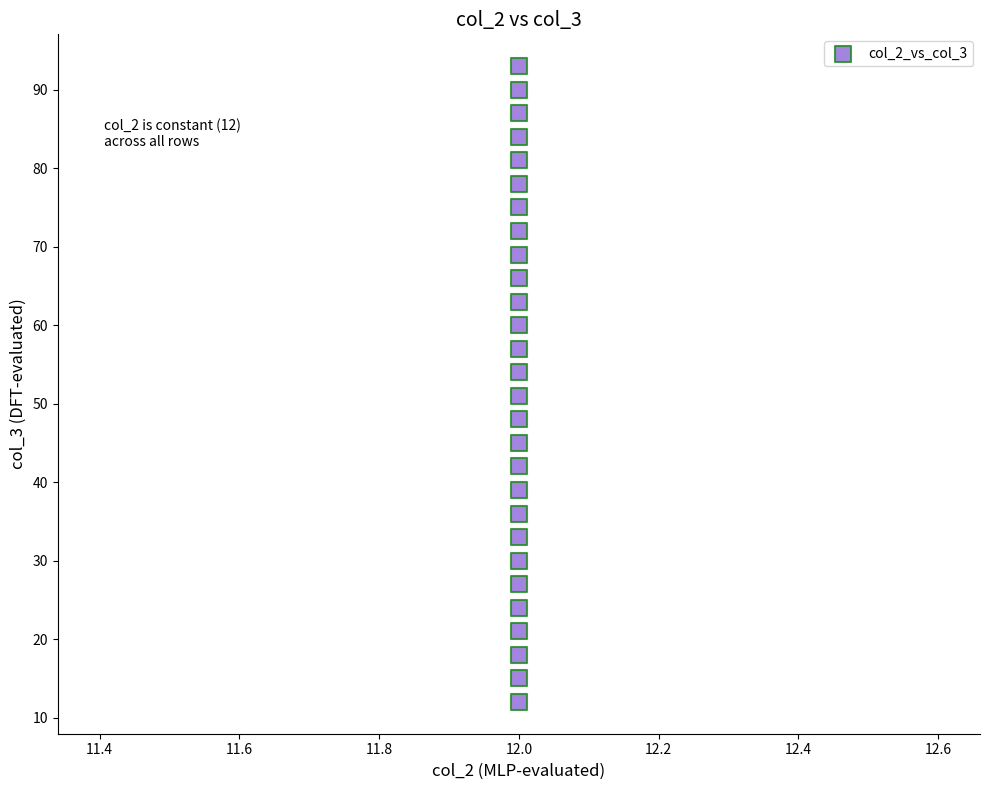

What Y value in the scatter plot is closest to 52?

51